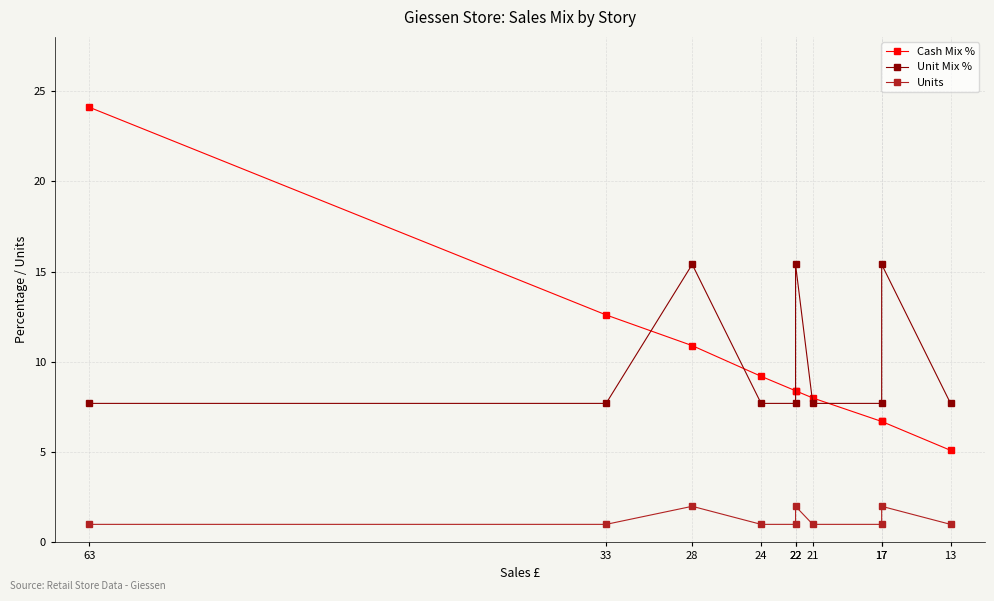

True or false: Unit Mix % has more than 0 points higher than both neighbors.

True